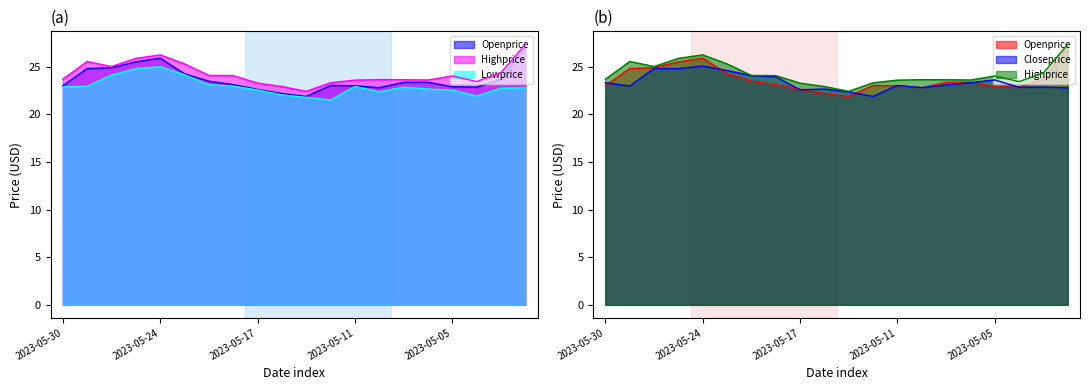

Which series has the largest range (max minus min)?

Openprice